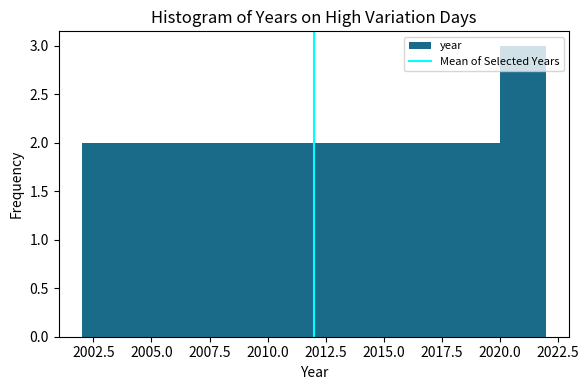

What is the height of the bar covering 2020 to 2022 on the x-axis? The values are not printed on the chart, so give them approximately, as read against the axis.

3